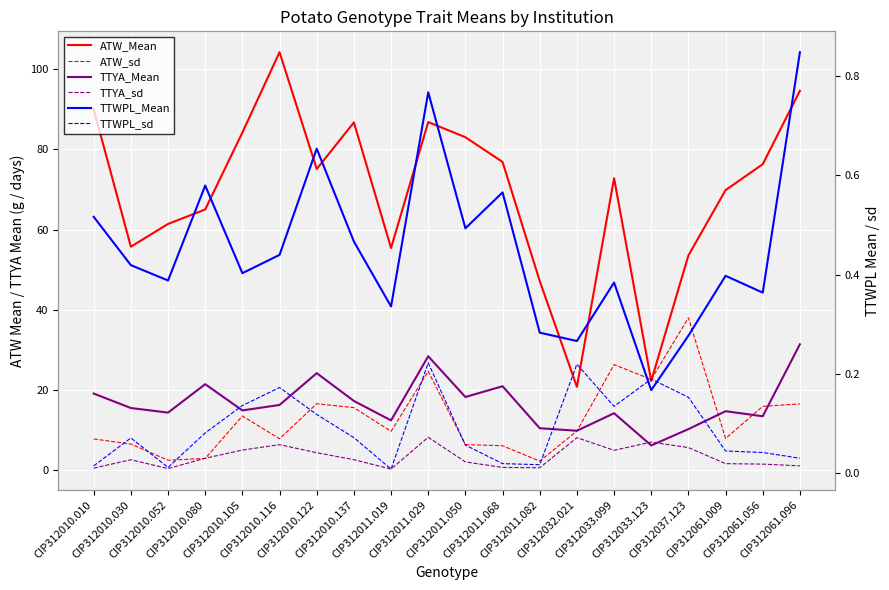

Reading left to right, extract all data points from this chart.

ATW_Mean: 89.9	55.7	61.4	65.0	84.2	104.2	75.1	86.7	55.4	86.8	83.0	76.8	47.2	20.8	72.8	22.3	53.5	69.8	76.3	94.6
ATW_sd: 7.8	6.6	2.5	3.0	13.5	7.9	16.6	15.6	9.7	24.7	6.4	6.1	2.3	9.8	26.3	22.7	38.0	7.9	15.9	16.6
TTYA_Mean: 19.1	15.5	14.4	21.5	14.9	16.3	24.2	17.3	12.5	28.4	18.3	21.0	10.5	9.9	14.2	6.2	10.3	14.7	13.5	31.4
TTYA_sd: 0.6	2.6	0.4	3.0	5.1	6.4	4.4	2.7	0.3	8.2	2.1	0.7	0.7	8.1	5.0	7.0	5.7	1.7	1.6	1.1
TTWPL_Mean: 0.5	0.4	0.4	0.6	0.4	0.4	0.7	0.5	0.3	0.8	0.5	0.6	0.3	0.3	0.4	0.2	0.3	0.4	0.4	0.8
TTWPL_sd: 0.0	0.1	0.0	0.1	0.1	0.2	0.1	0.1	0.0	0.2	0.1	0.0	0.0	0.2	0.1	0.2	0.2	0.0	0.0	0.0